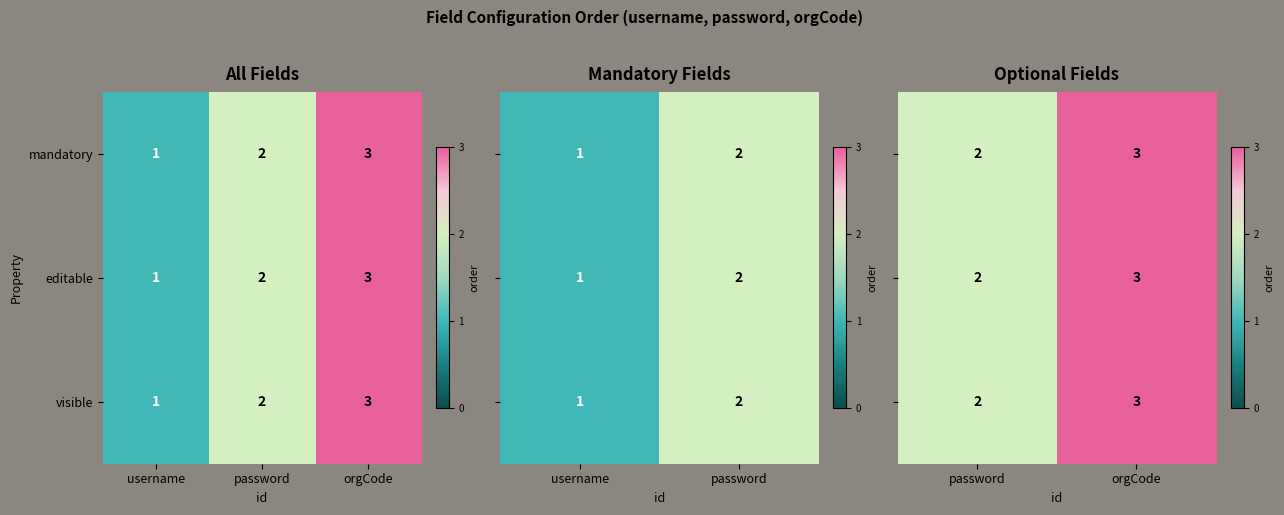

What value does the visible series have at orgCode?

3